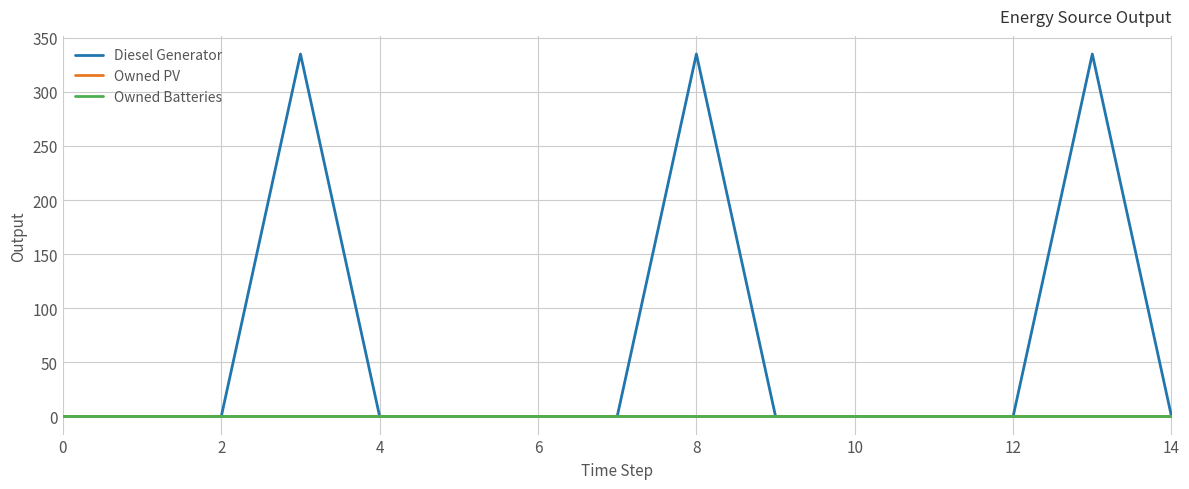

Where is Diesel Generator nearest to the value 167?

4